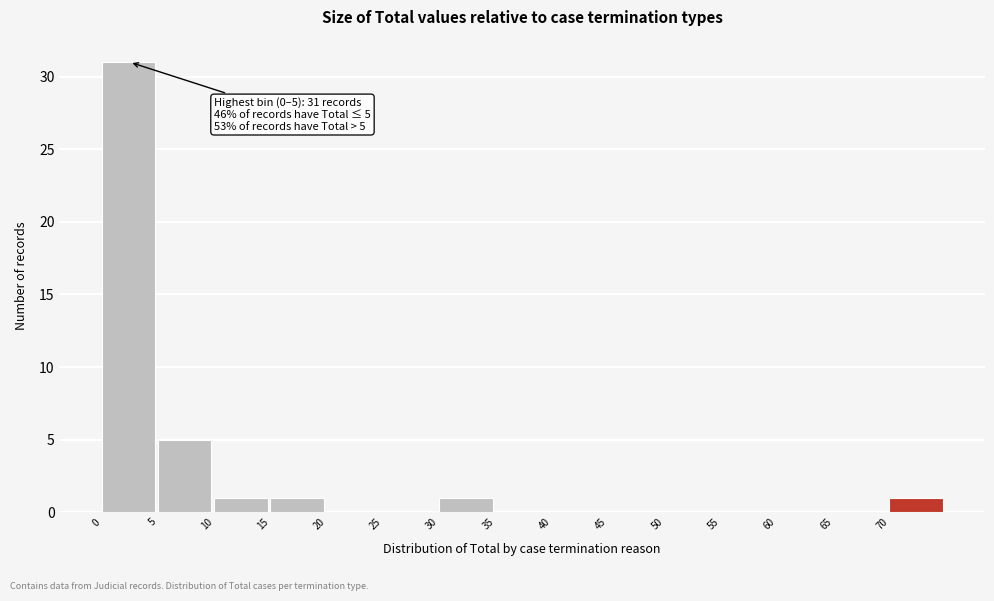

Over which range of the x-axis is the bar tallest?

0 to 5